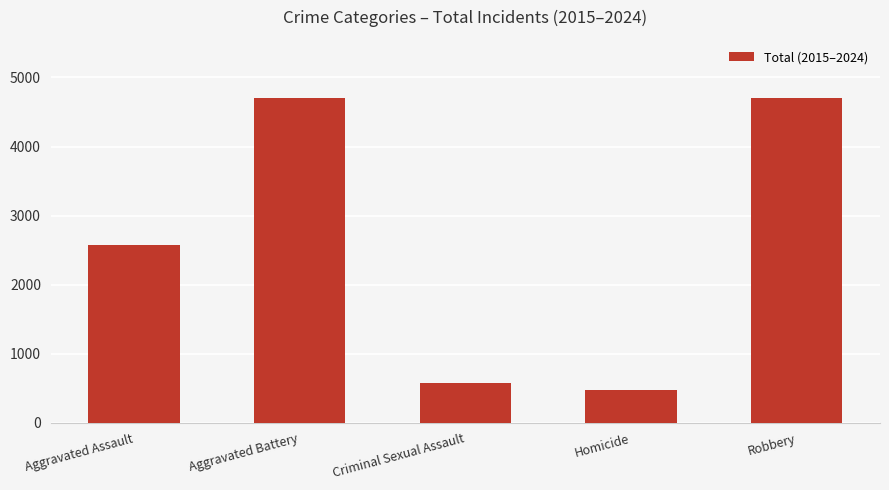

The value at Robbery is 4699. True or false?

True